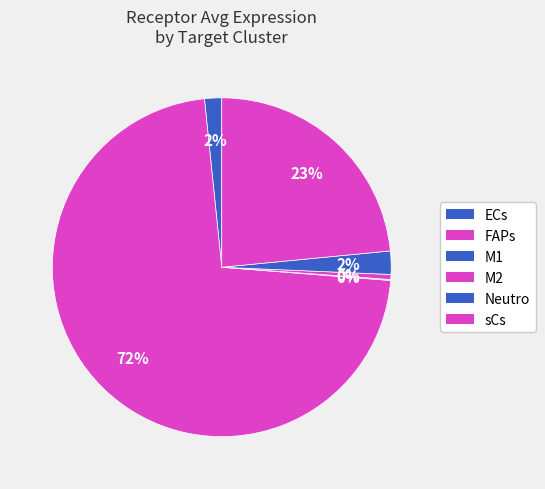

Is it true that FAPs is 84% of the pie?

False